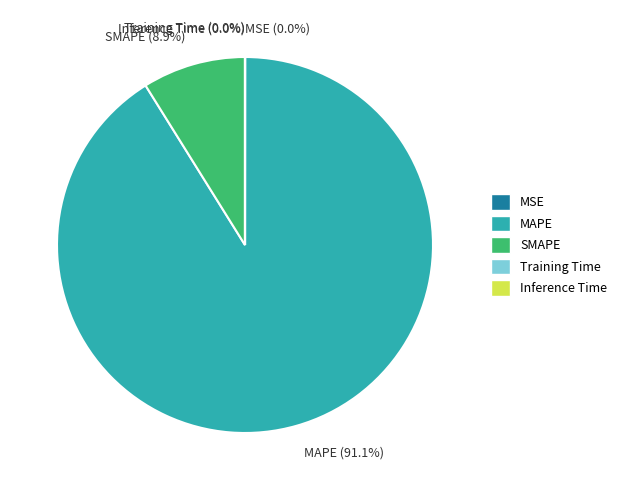

Which slice is the largest?

MAPE